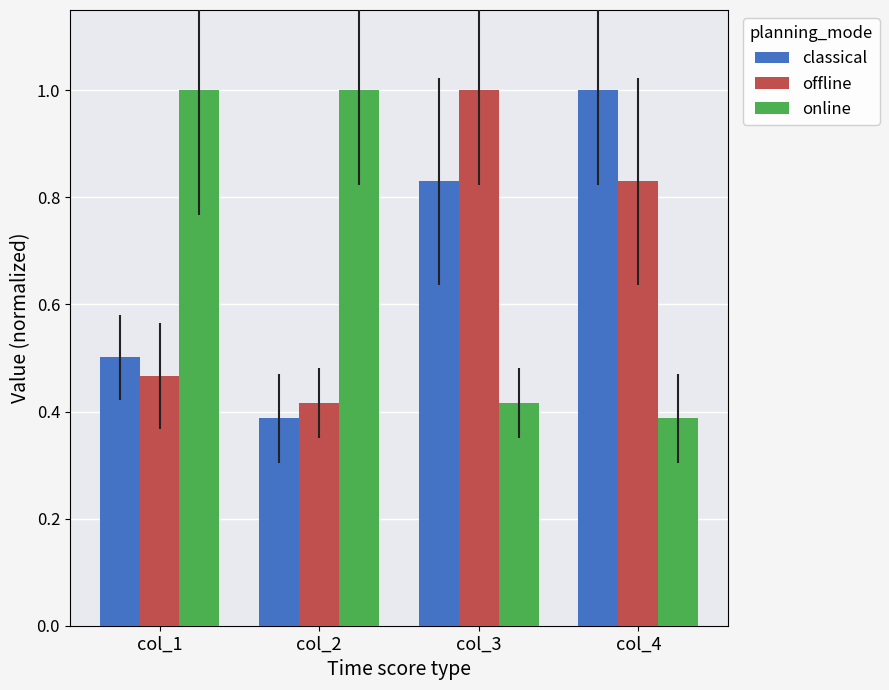

List the labels in order of classical value, largest first.

col_4, col_3, col_1, col_2